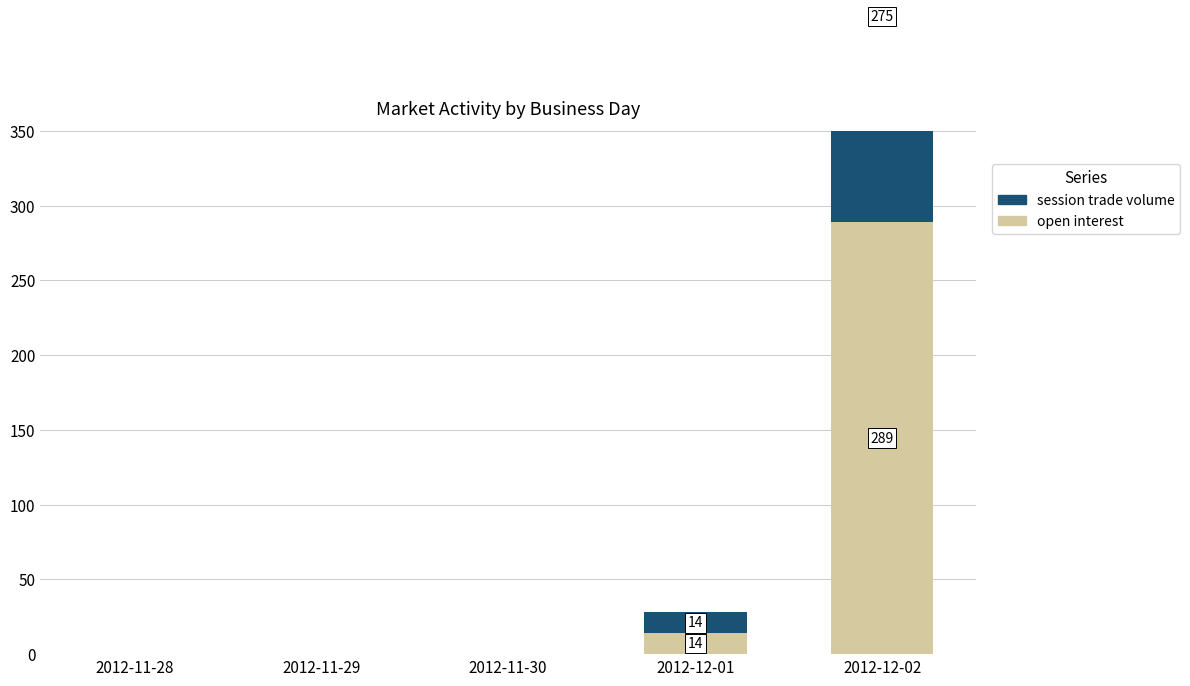

What is the difference between the highest and lowest values at 2012-12-02?

14